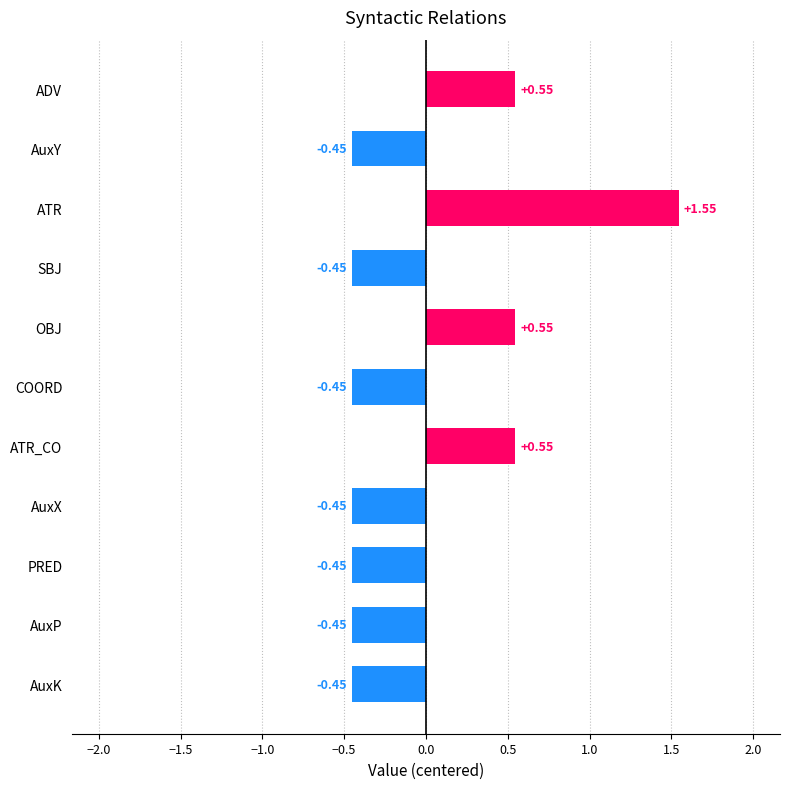

How many negative values are there?

7